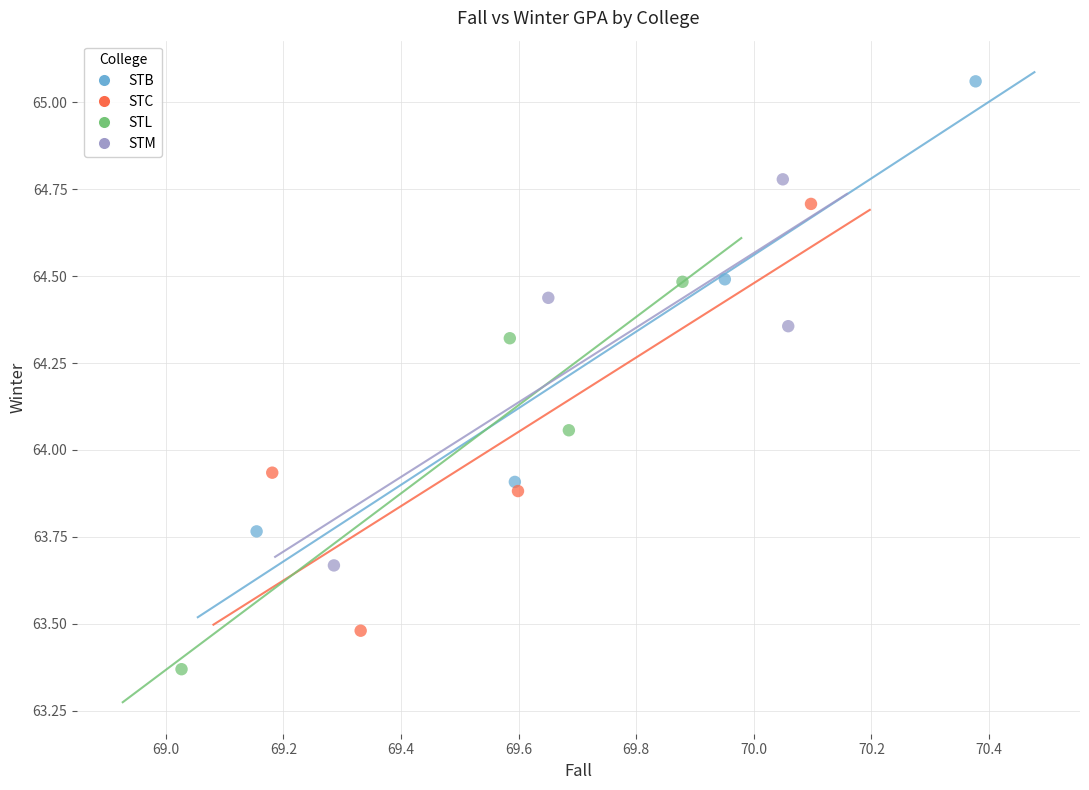

Which series has the largest Y range (max minus min)?

STB